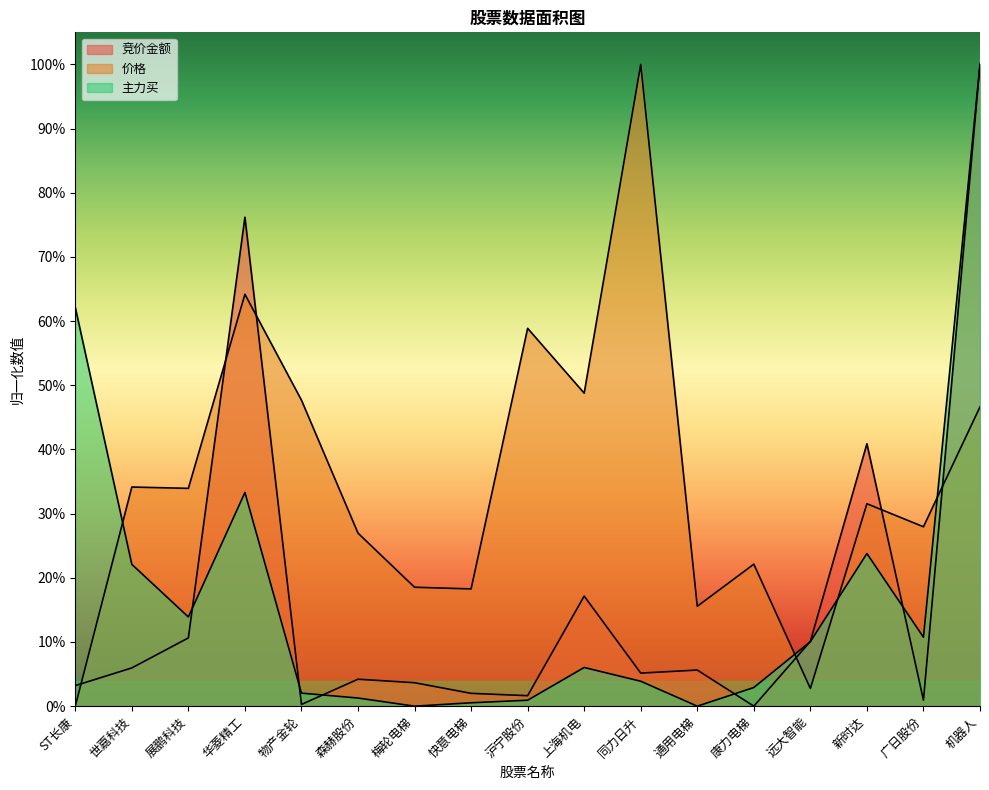

How many distinct data groups are displayed?

3